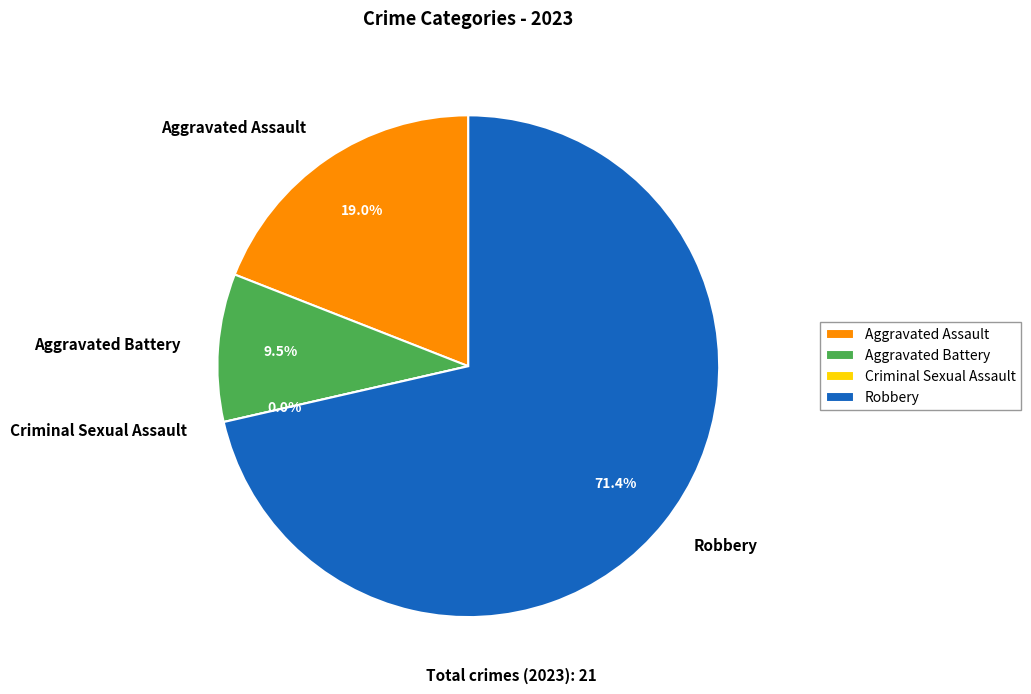

To the nearest percent, what is the average slice percentage?

25%